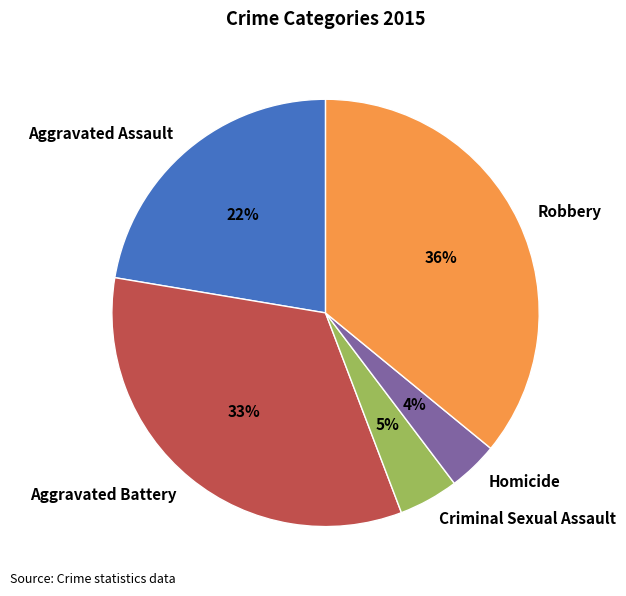

Rank the categories by value from lowest to highest.

Homicide, Criminal Sexual Assault, Aggravated Assault, Aggravated Battery, Robbery